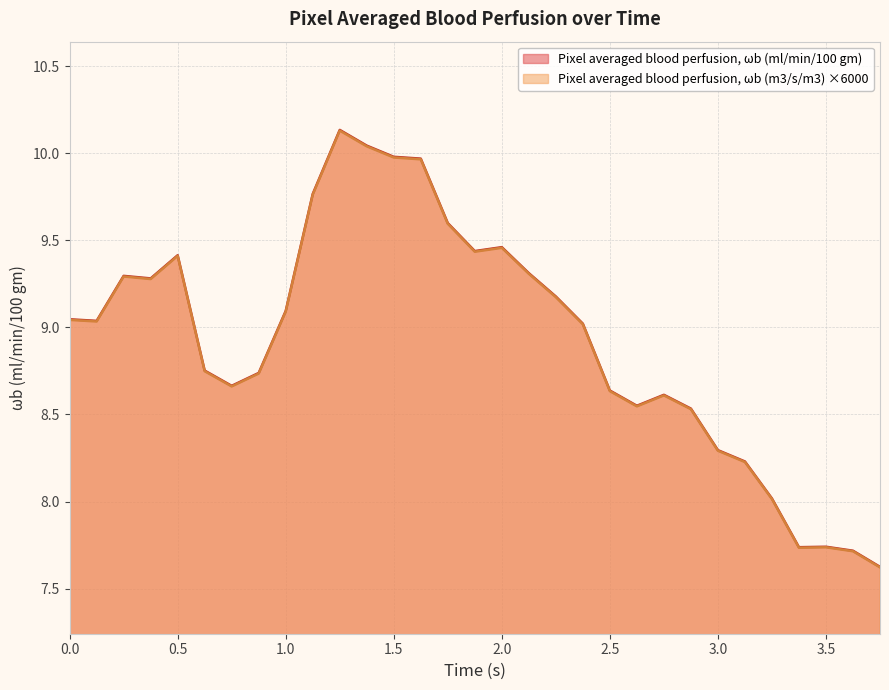

At which label does Pixel averaged blood perfusion, ωb (m3/s/m3) reach its peak?

1.25